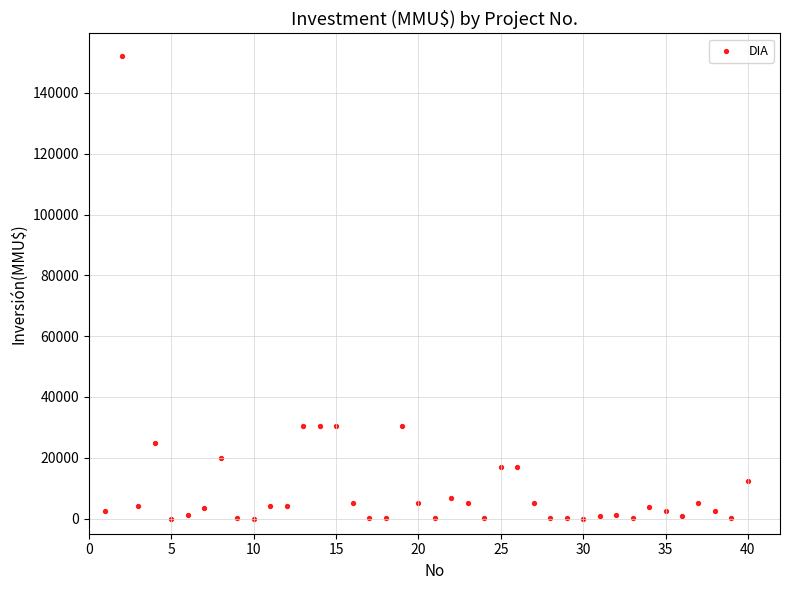

What is the range of X values (max minus min)?

39